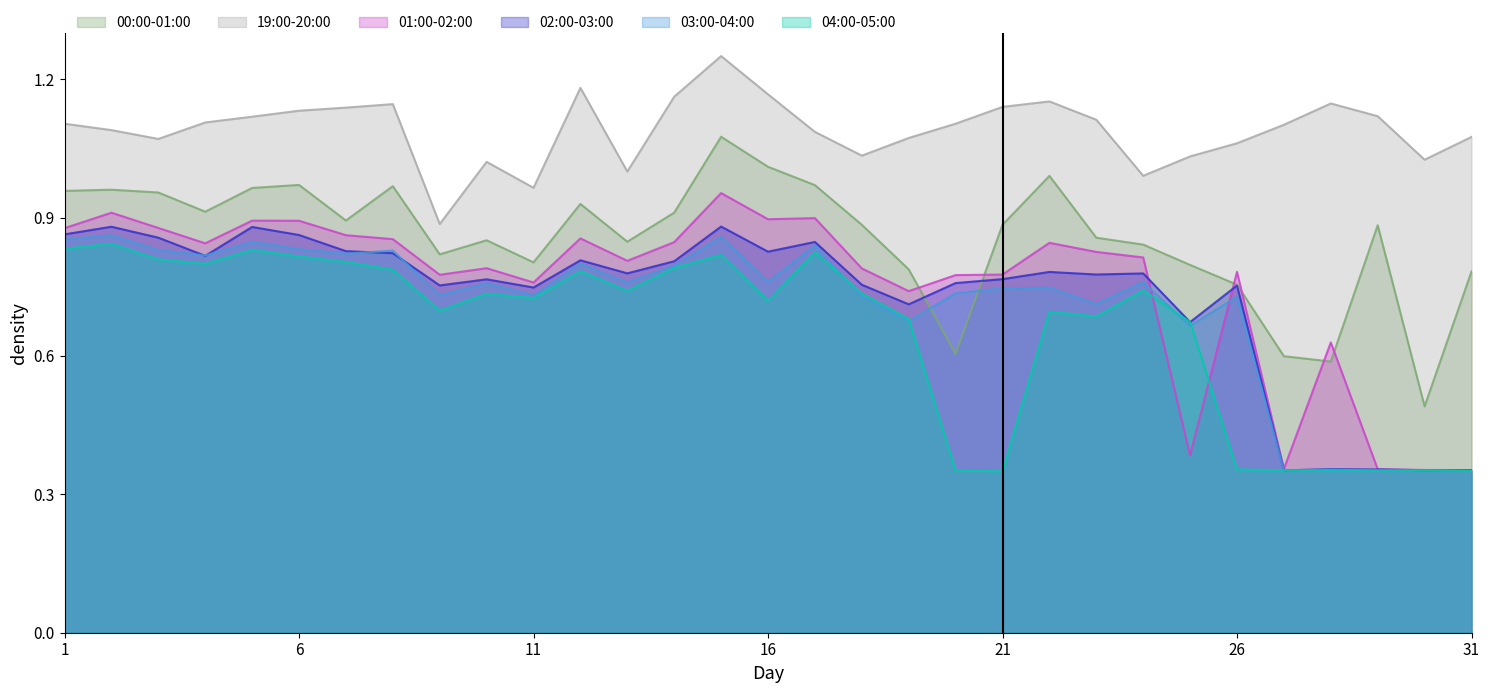

Reading left to right, extract all data points from this chart.

00:00-01:00: 1.0	1.0	1.0	0.9	1.0	1.0	0.9	1.0	0.8	0.9	0.8	0.9	0.8	0.9	1.1	1.0	1.0	0.9	0.8	0.6	0.9	1.0	0.9	0.8	0.8	0.8	0.6	0.6	0.9	0.5	0.8
19:00-20:00: 1.1	1.1	1.1	1.1	1.1	1.1	1.1	1.1	0.9	1.0	1.0	1.2	1.0	1.2	1.2	1.2	1.1	1.0	1.1	1.1	1.1	1.2	1.1	1.0	1.0	1.1	1.1	1.1	1.1	1.0	1.1
01:00-02:00: 0.9	0.9	0.9	0.8	0.9	0.9	0.9	0.9	0.8	0.8	0.8	0.9	0.8	0.8	1.0	0.9	0.9	0.8	0.7	0.8	0.8	0.8	0.8	0.8	0.4	0.8	0.4	0.6	0.4	0.4	0.4
02:00-03:00: 0.9	0.9	0.9	0.8	0.9	0.9	0.8	0.8	0.8	0.8	0.7	0.8	0.8	0.8	0.9	0.8	0.8	0.8	0.7	0.8	0.8	0.8	0.8	0.8	0.7	0.8	0.4	0.4	0.4	0.4	0.4
03:00-04:00: 0.9	0.9	0.8	0.8	0.8	0.8	0.8	0.8	0.7	0.8	0.7	0.8	0.8	0.8	0.9	0.8	0.8	0.7	0.7	0.7	0.7	0.7	0.7	0.8	0.7	0.7	0.4	0.4	0.4	0.4	0.4
04:00-05:00: 0.8	0.8	0.8	0.8	0.8	0.8	0.8	0.8	0.7	0.7	0.7	0.8	0.7	0.8	0.8	0.7	0.8	0.7	0.7	0.4	0.3	0.7	0.7	0.7	0.7	0.4	0.4	0.4	0.4	0.4	0.4